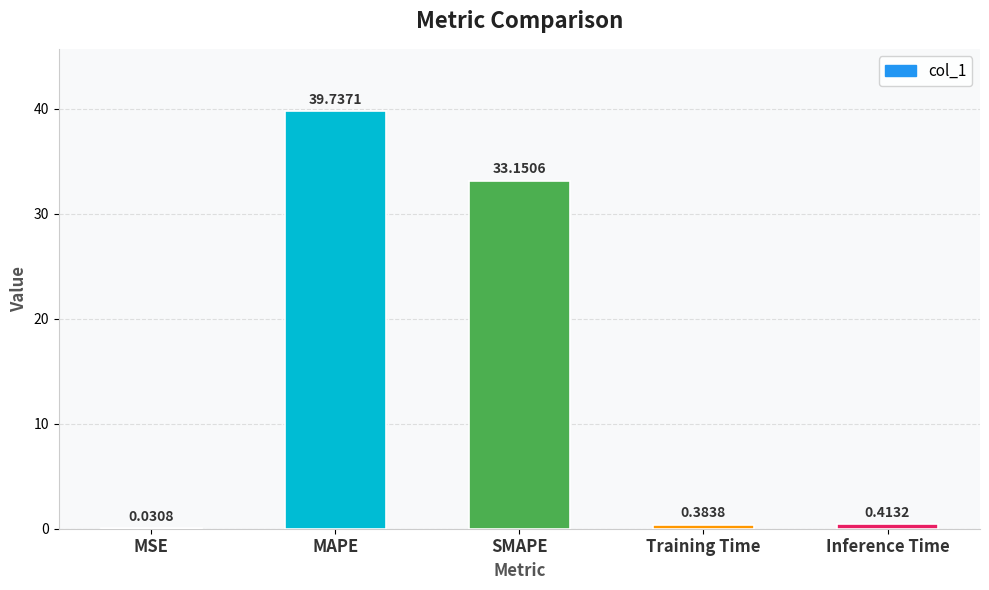

Are the bars horizontal?

No